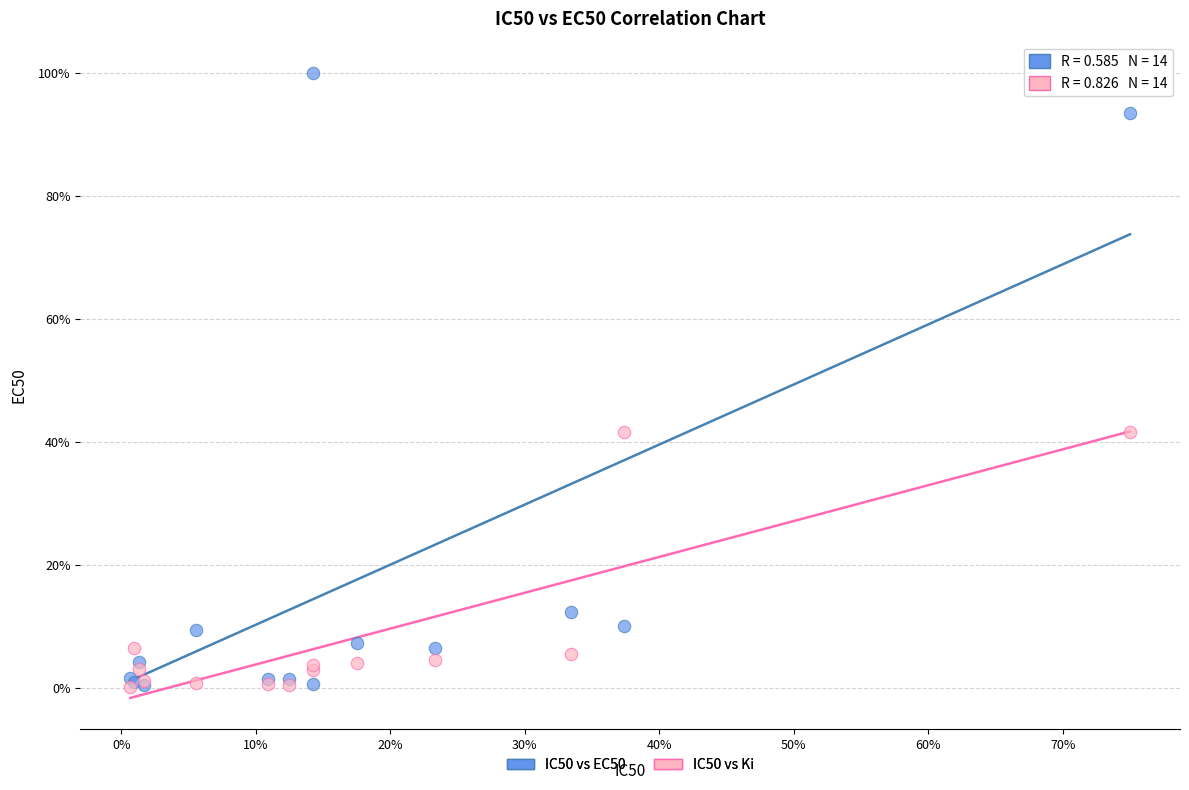

Which series has the widest spread of Y values?

IC50 vs EC50